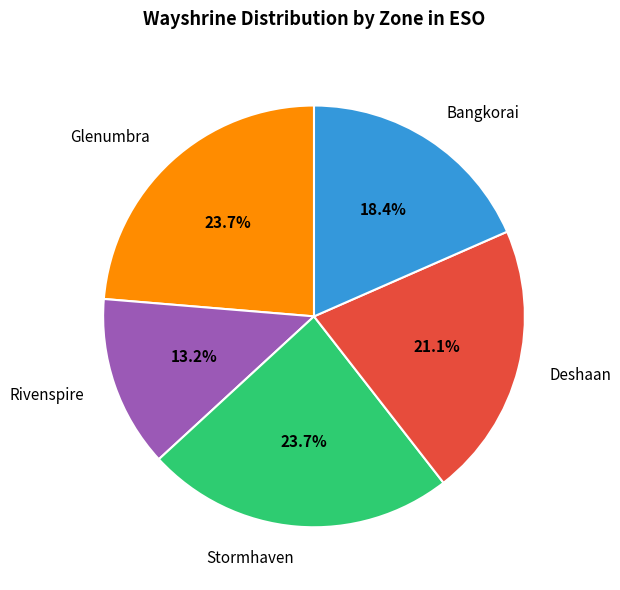

Combined, do Deshaan and Stormhaven account for over 50%?

No